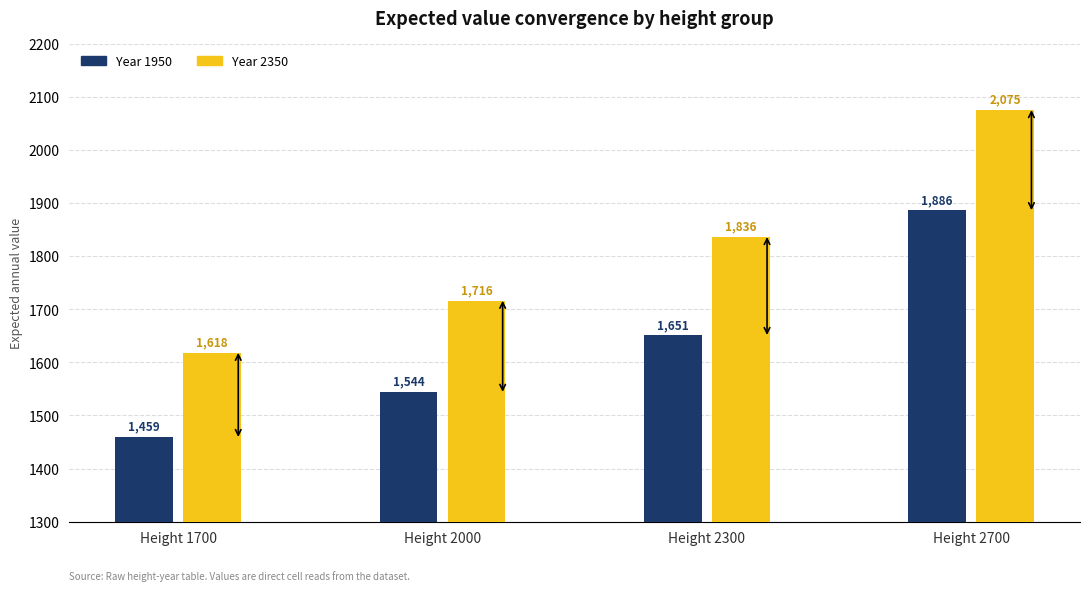

At which category is the sum across all series the highest?

Height 2700